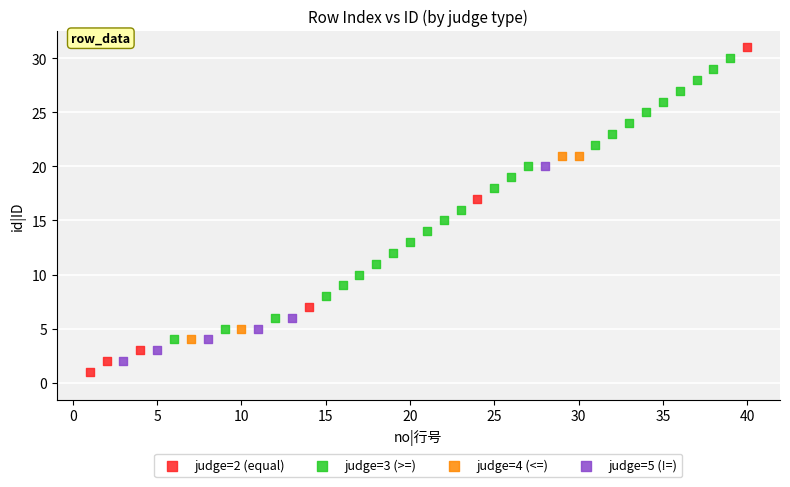

Which series has the widest spread of Y values?

judge=2 (equal)